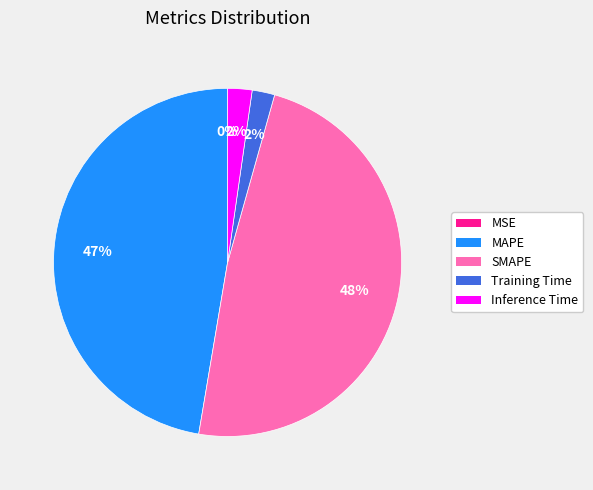

Does Training Time represent more than half of the total?

No